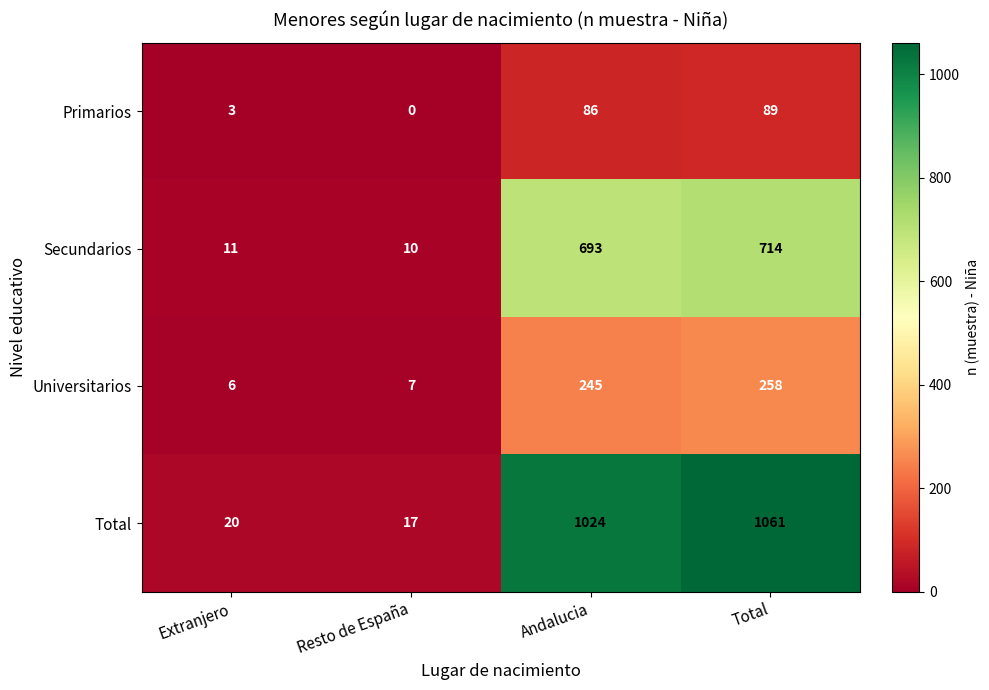

Rank the series by their maximum value, from lowest to highest.

Primarios, Universitarios, Secundarios, Total